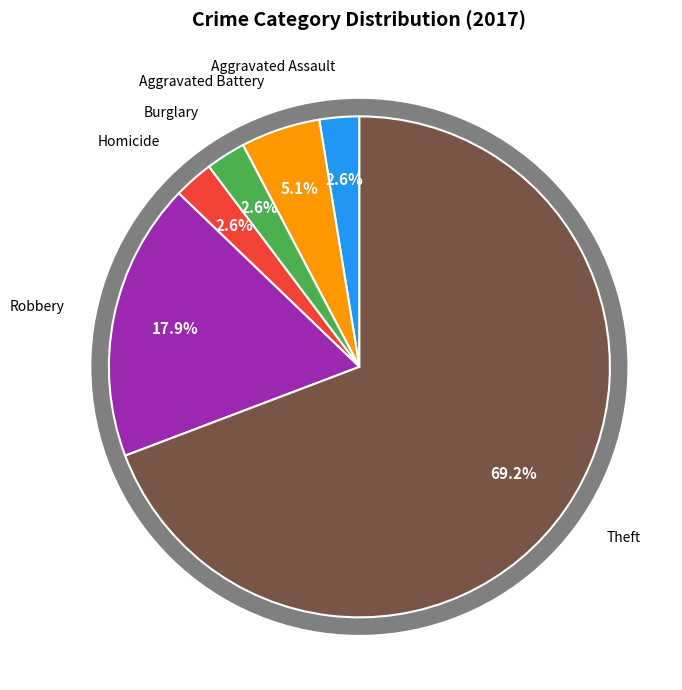

Which category has the biggest portion of the pie?

Theft